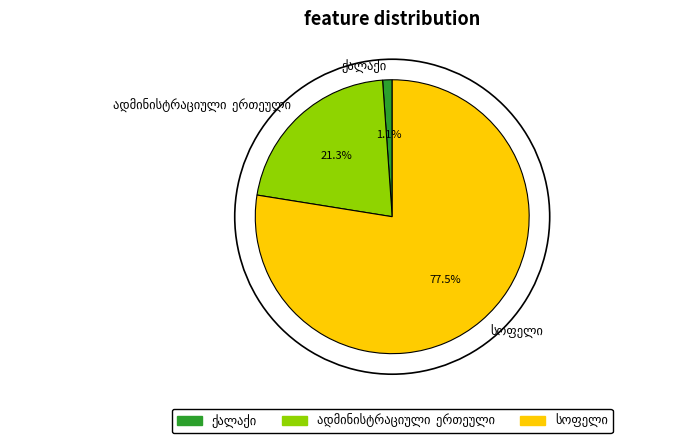

Is there a majority slice in this chart?

Yes